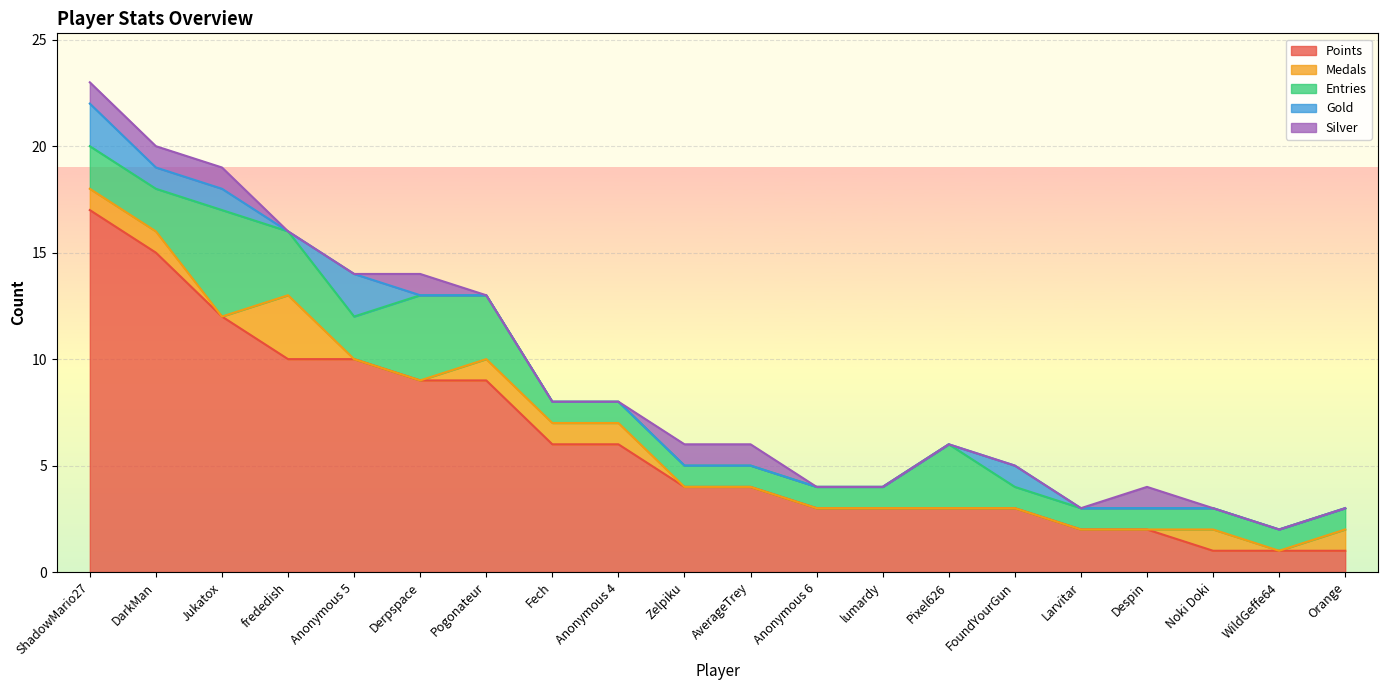

Which series has the largest total across all categories?

Points